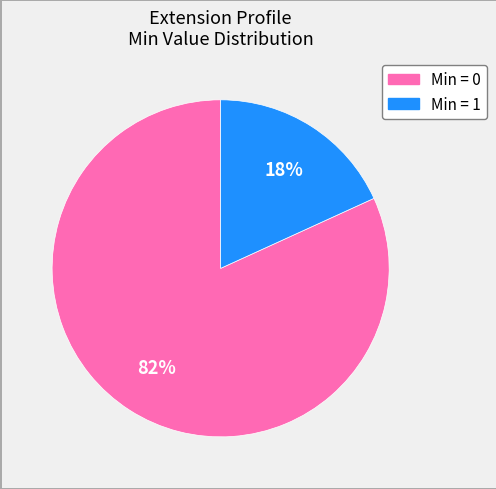

Does any single category account for the majority?

Yes